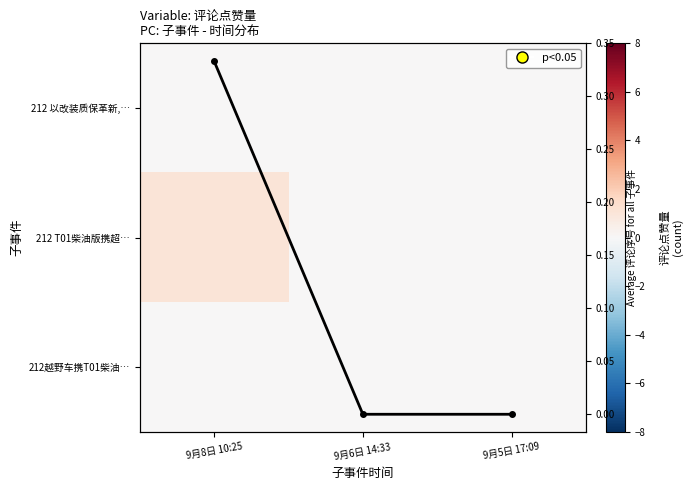

Rank the categories by 212 T01柴油版携超… value from lowest to highest.

9月6日 14:33, 9月5日 17:09, 9月8日 10:25